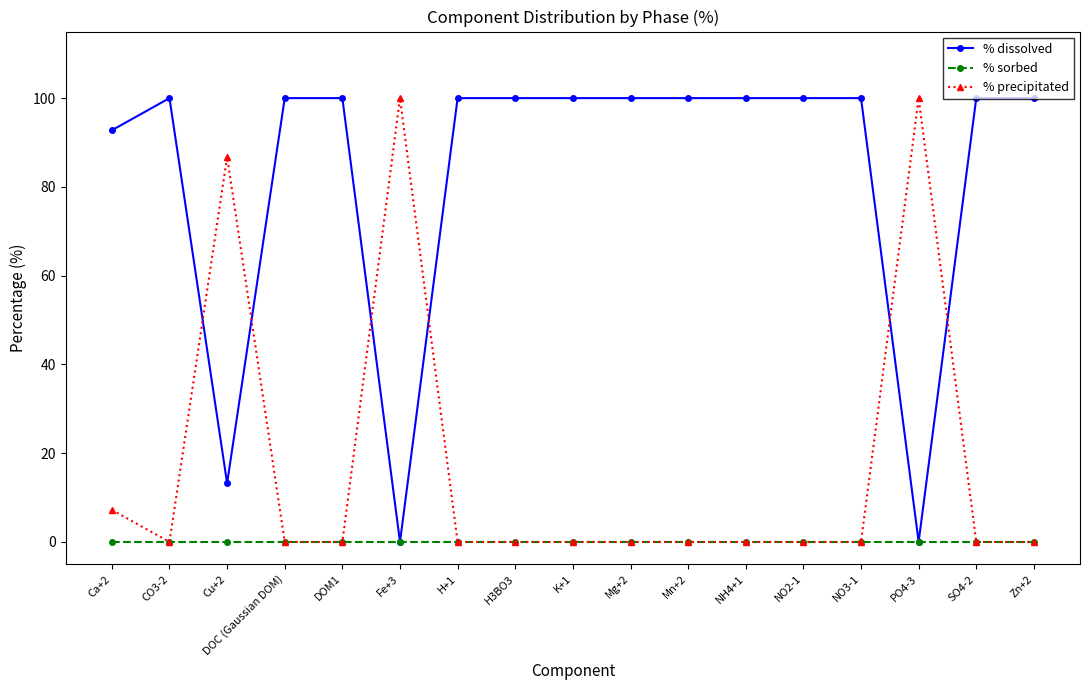

What is the greatest value displayed?

100.0